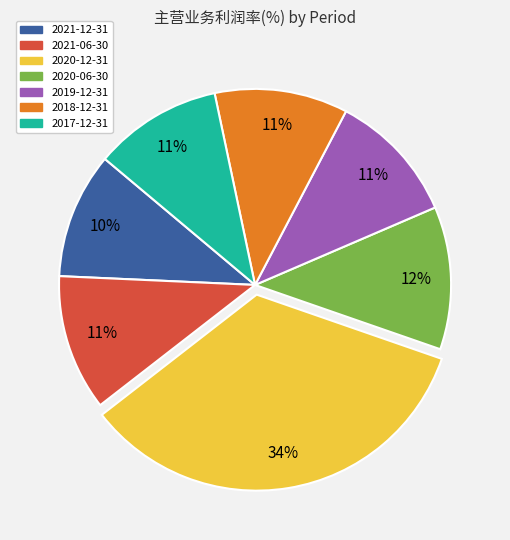

Count the number of slices in the pie.

7